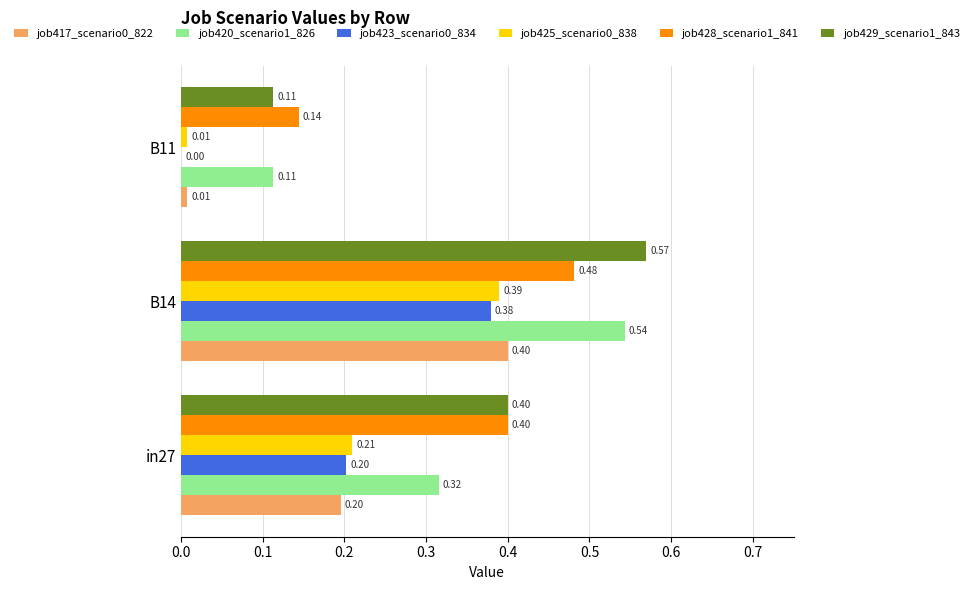

Is the value of job428_scenario1_841 at B11 greater than the value of job429_scenario1_843 at B11?

Yes